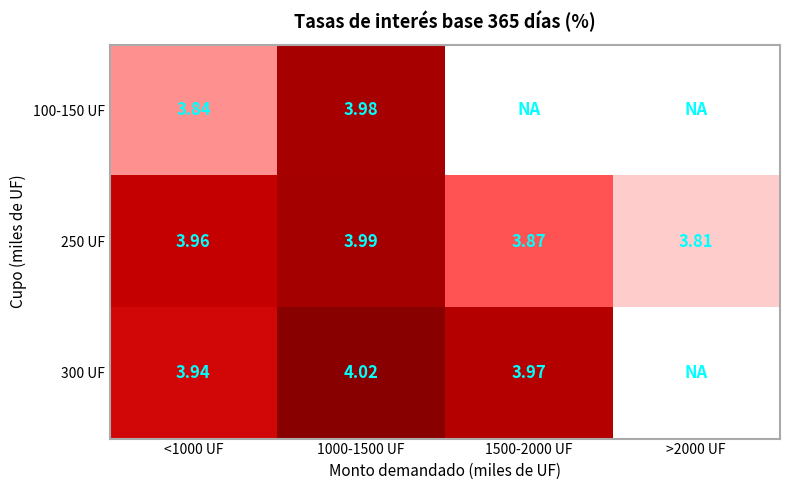

Is the value of 250 UF at 1500-2000 UF greater than the value of 100-150 UF at 1000-1500 UF?

No